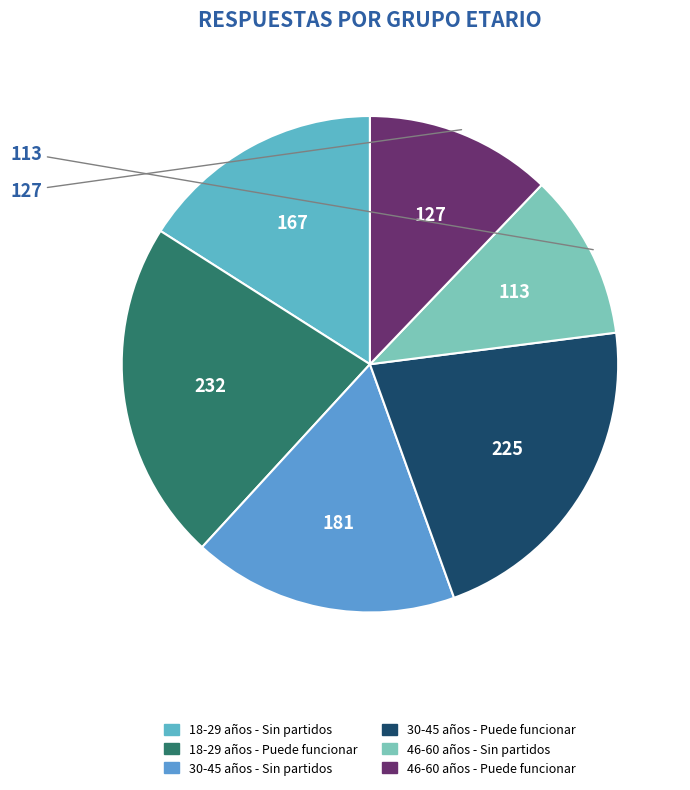

Rank the categories by value from highest to lowest.

18-29 años - Puede funcionar, 30-45 años - Puede funcionar, 30-45 años - Sin partidos, 18-29 años - Sin partidos, 46-60 años - Puede funcionar, 46-60 años - Sin partidos